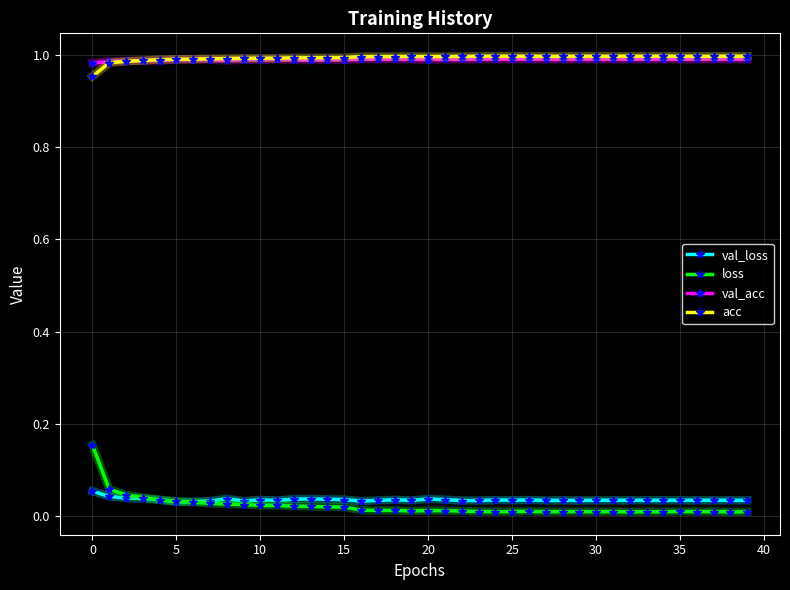

Which series has the largest range (max minus min)?

loss